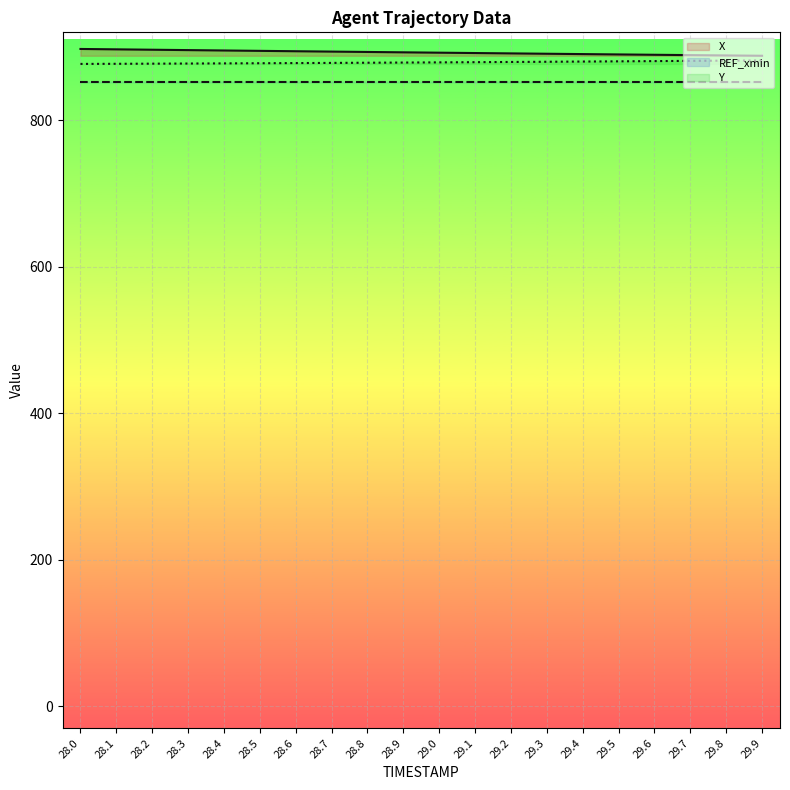

Reading left to right, list all the values displayed in this chart.

X: 28.0=897.3	28.1=896.8	28.2=896.3	28.3=895.7	28.4=895.2	28.5=894.7	28.6=894.2	28.7=893.7	28.8=893.2	28.9=892.7	29.0=892.2	29.1=891.7	29.2=891.2	29.3=890.8	29.4=890.3	29.5=889.8	29.6=889.4	29.7=888.9	29.8=888.5	29.9=888.0
REF_xmin: 28.0=852.7	28.1=852.7	28.2=852.7	28.3=852.7	28.4=852.7	28.5=852.7	28.6=852.7	28.7=852.7	28.8=852.7	28.9=852.7	29.0=852.7	29.1=852.7	29.2=852.7	29.3=852.7	29.4=852.7	29.5=852.7	29.6=852.7	29.7=852.7	29.8=852.7	29.9=852.7
Y: 28.0=876.9	28.1=877.0	28.2=877.2	28.3=877.4	28.4=877.6	28.5=877.8	28.6=878.0	28.7=878.3	28.8=878.5	28.9=878.7	29.0=879.0	29.1=879.3	29.2=879.5	29.3=879.8	29.4=880.1	29.5=880.4	29.6=880.7	29.7=881.0	29.8=881.4	29.9=881.7